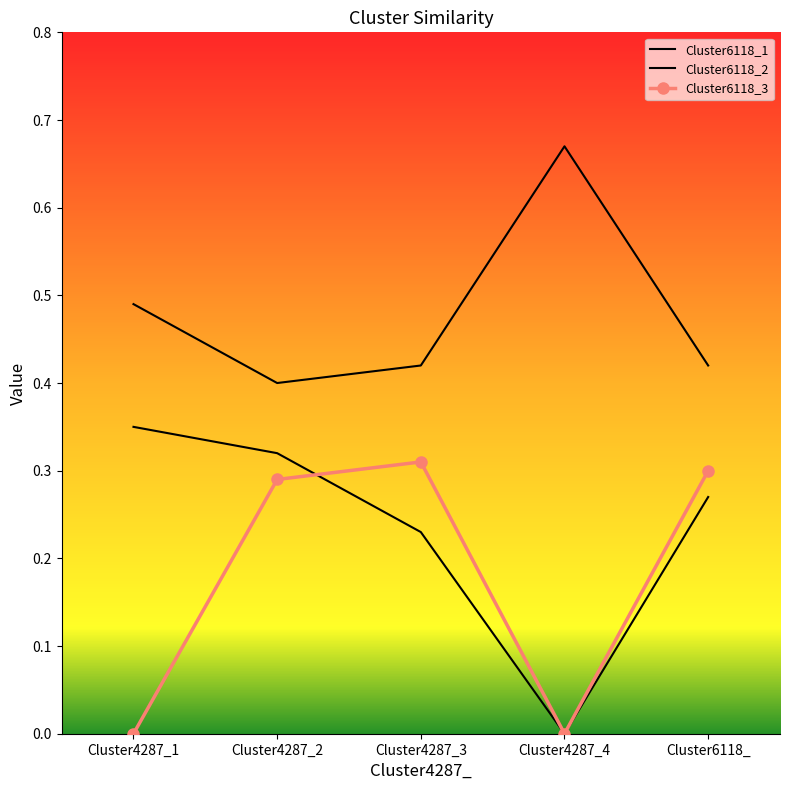

How many categories are shown in the chart?

5